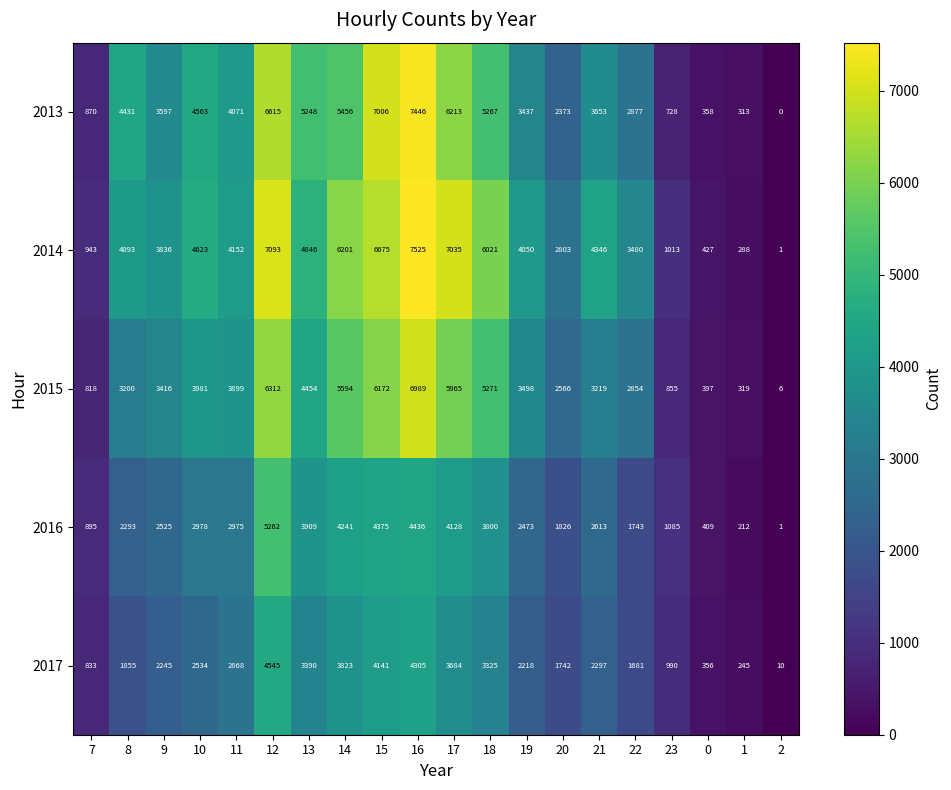

List the labels in order of 2013 value, smallest first.

2, 1, 0, 23, 7, 20, 22, 19, 9, 21, 11, 8, 10, 13, 18, 14, 17, 12, 15, 16